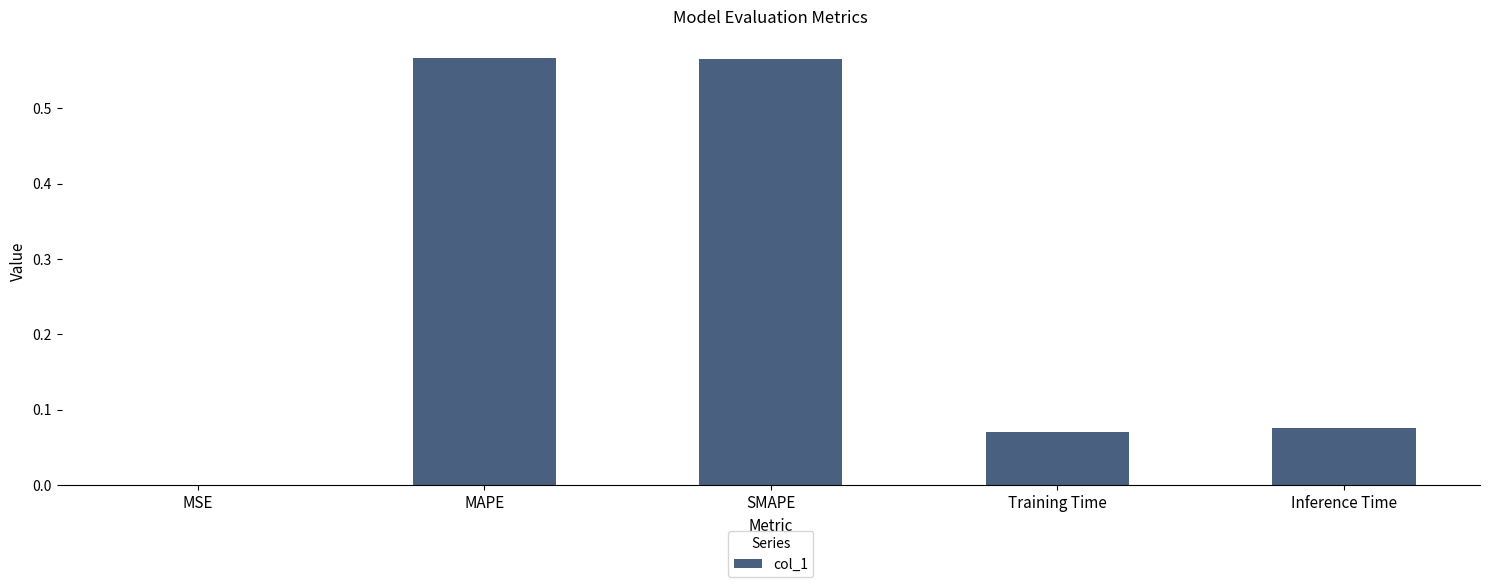

What is the sum of all values?

1.3